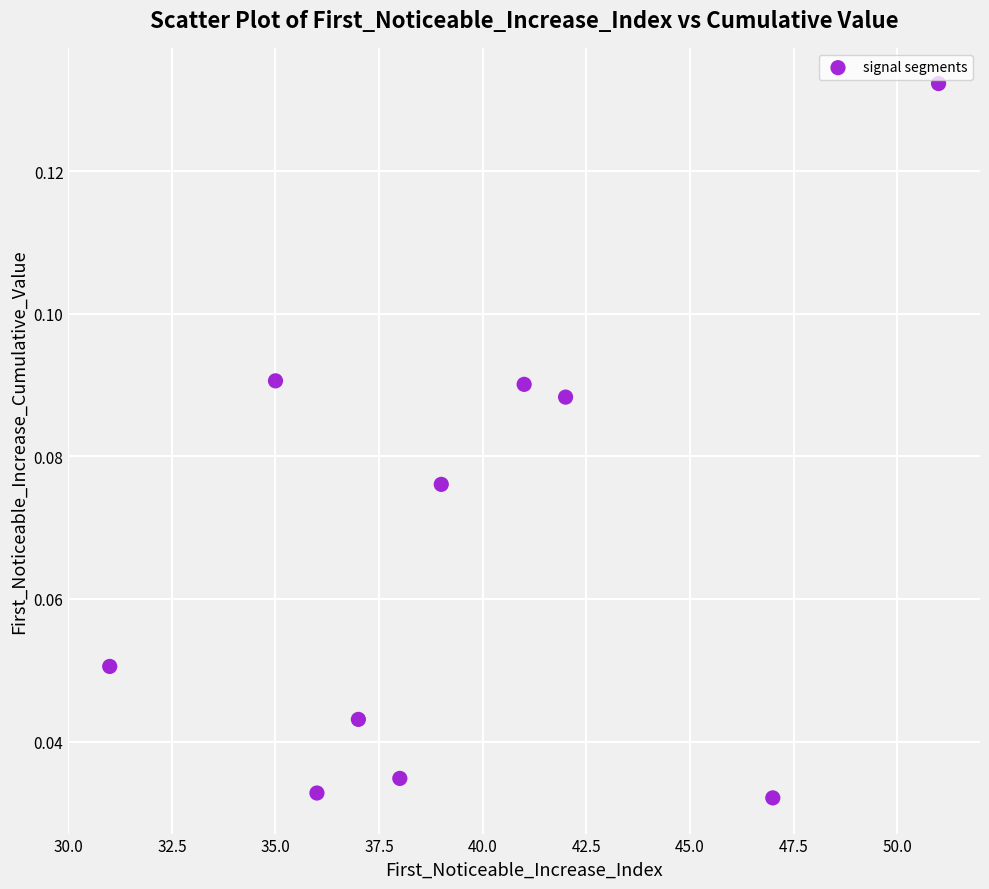

What is the average X value?

39.7